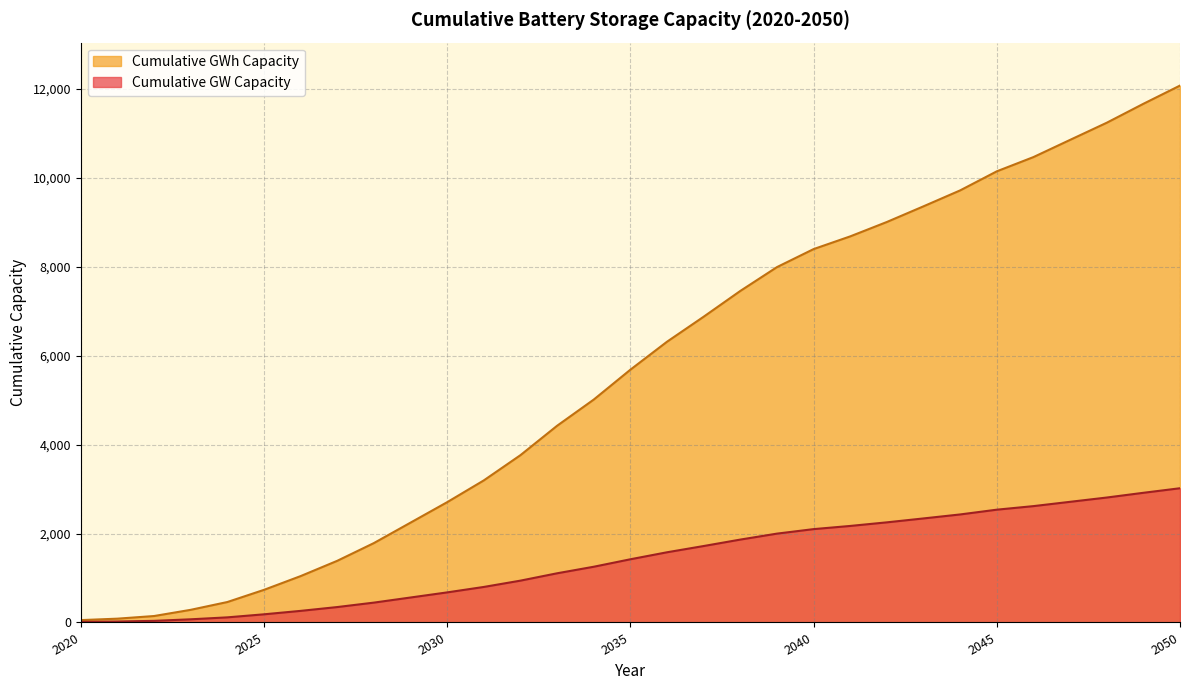

Reading left to right, list all the values displayed in this chart.

Cumulative GW Capacity: 2020=53.0	2021=85.5	2022=144.8	2023=284.2	2024=459.6	2025=733.3	2026=1042.6	2027=1386.6	2028=1785.5	2029=2245.0	2030=2705.2	2031=3195.1	2032=3762.6	2033=4423.5	2034=5012.3	2035=5684.2	2036=6313.6	2037=6875.8	2038=7455.3	2039=7991.1	2040=8396.3	2041=8682.3	2042=9006.1	2043=9358.3	2044=9716.3	2045=10145.1	2046=10465.3	2047=10852.1	2048=11237.4	2049=11663.3	2050=12073.5
Cumulative GWh Capacity: 2020=13.2	2021=21.4	2022=36.2	2023=71.1	2024=114.9	2025=183.3	2026=260.7	2027=346.6	2028=446.4	2029=561.3	2030=676.3	2031=798.8	2032=940.6	2033=1105.9	2034=1253.1	2035=1421.1	2036=1578.4	2037=1719.0	2038=1863.8	2039=1997.8	2040=2099.1	2041=2170.6	2042=2251.5	2043=2339.6	2044=2429.1	2045=2536.3	2046=2616.3	2047=2713.0	2048=2809.4	2049=2915.8	2050=3018.4